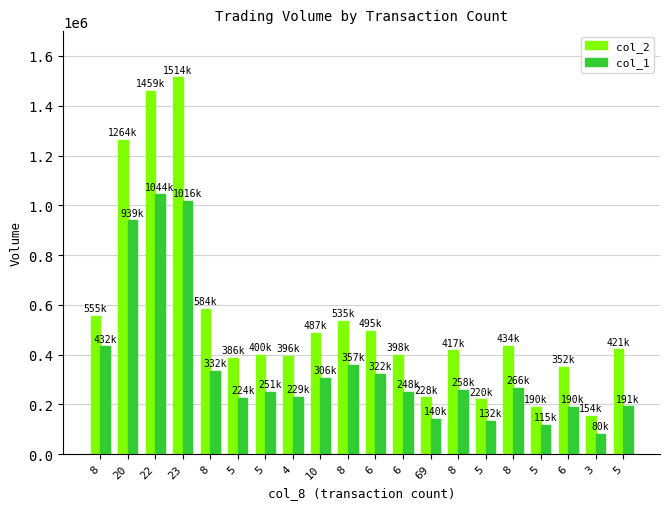

How many groups of bars are there?

20